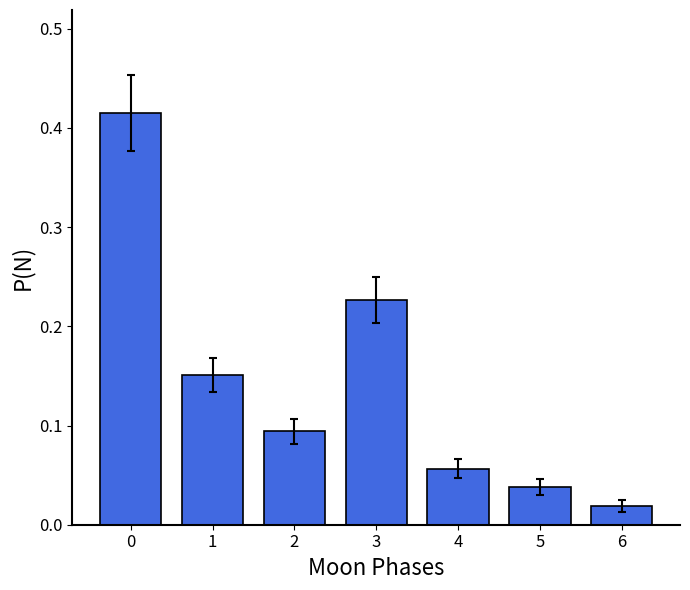

Which category has the lowest value across all series?

6